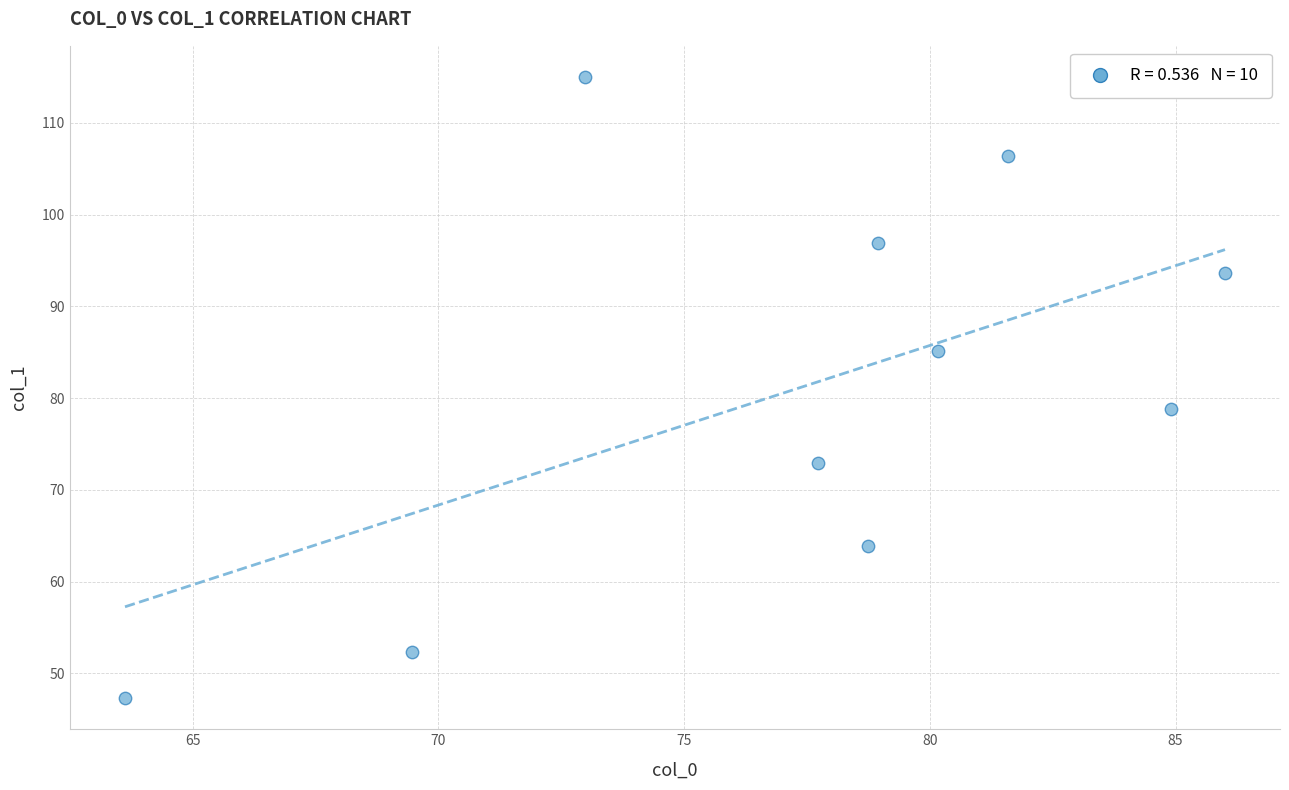

What Y value in the scatter plot is closest to 81?

78.9